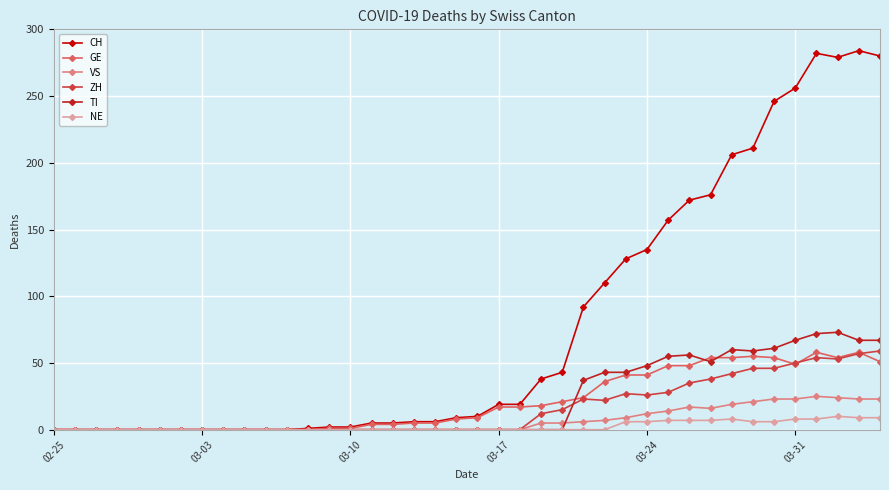

After their last crossing, which series has the higher values: GE or ZH?

ZH